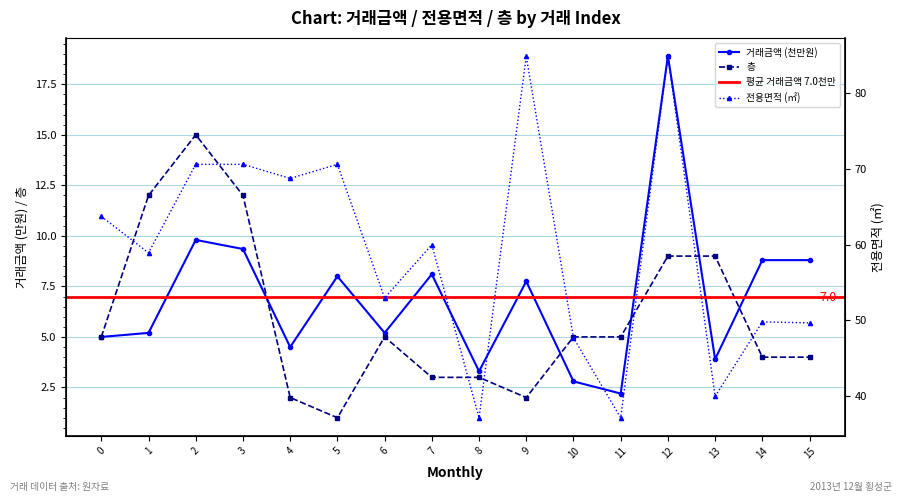

Is it true that 거래금액 equals 8.8 at 14?

True